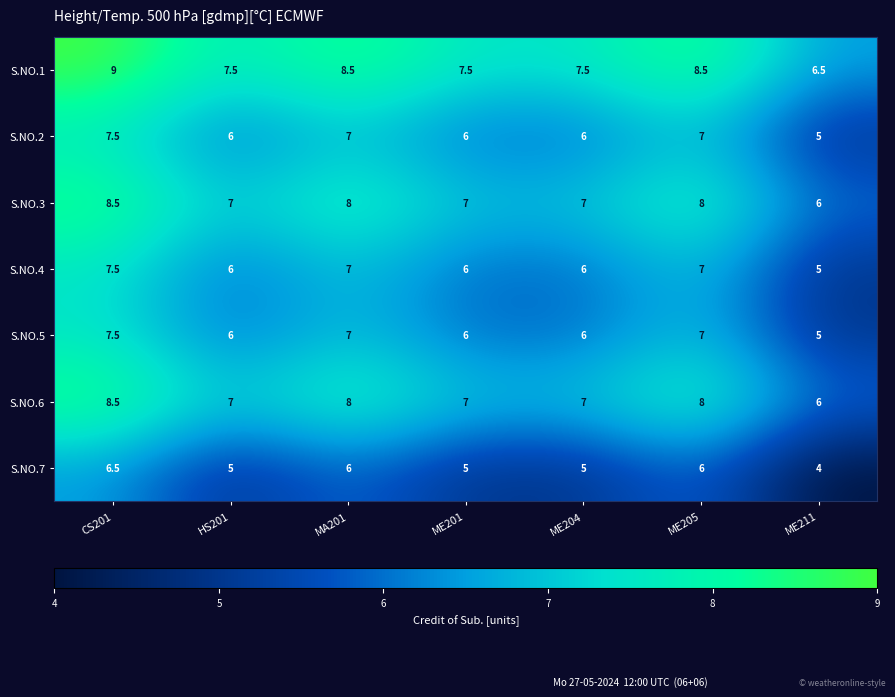

What is the spread (max minus min) of values at ME211?

2.5